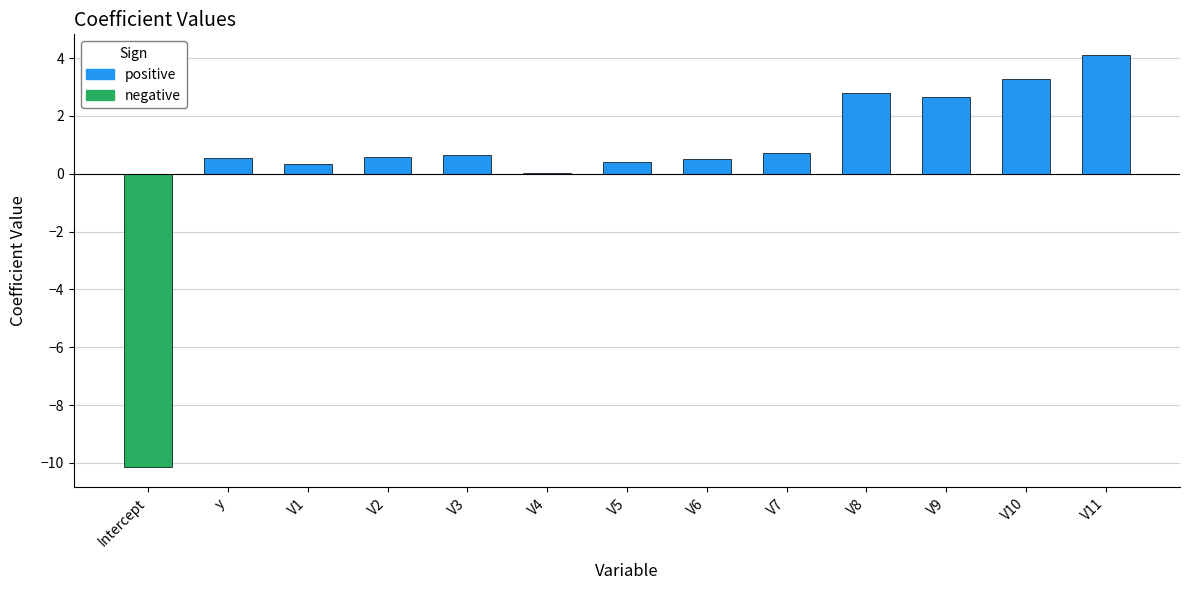

Is it true that the value at V11 is 5.4?

False